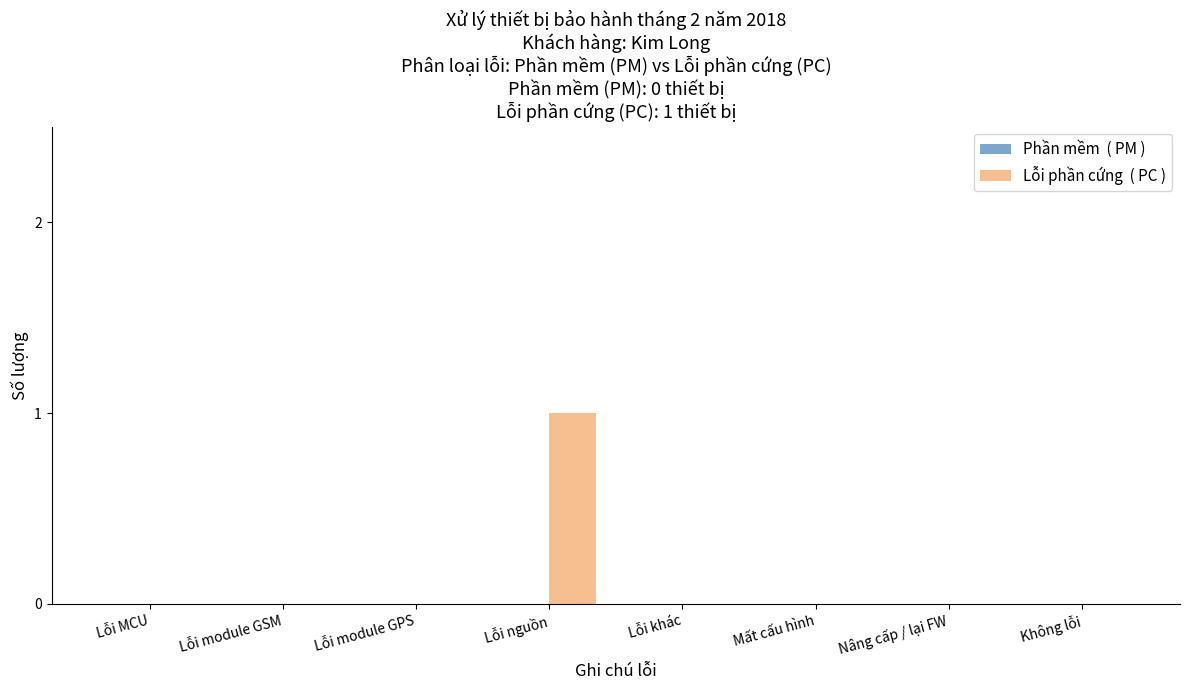

Reading left to right, transcribe all the data shown in this chart.

Lỗi MCU=0	Lỗi module GSM=0	Lỗi module GPS=0	Lỗi nguồn=1	Lỗi khác=0	Mất cấu hình=0	Nâng cấp / lại FW=0	Không lỗi=0